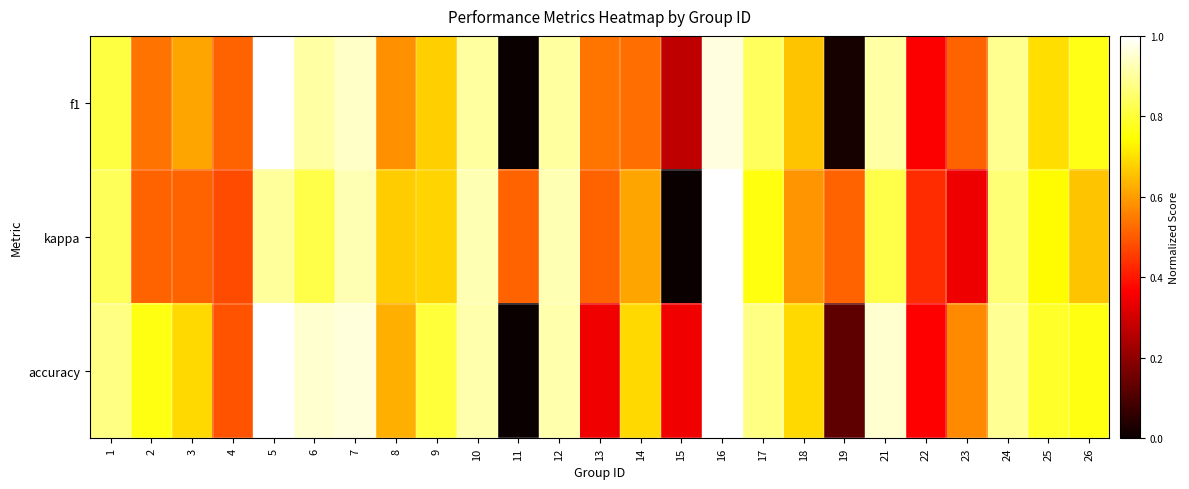

At 4, list the series in order from smallest to largest.

kappa, accuracy, f1